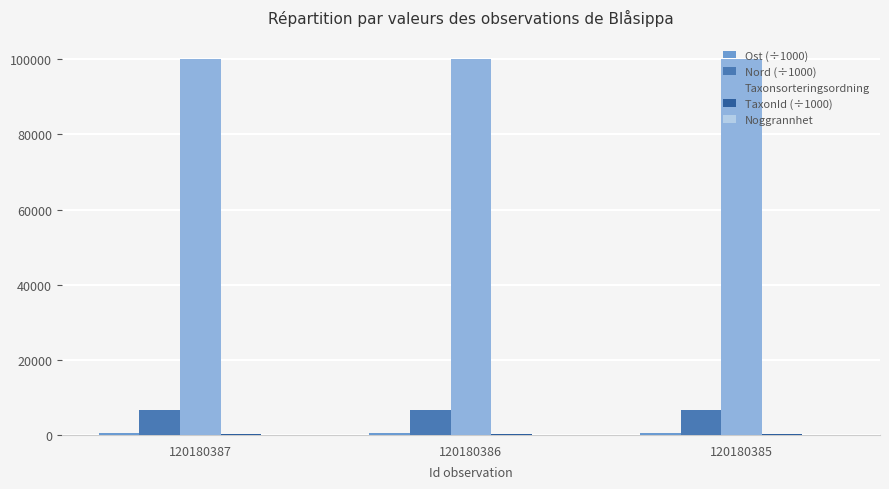

What is the greatest value displayed?

100194.0